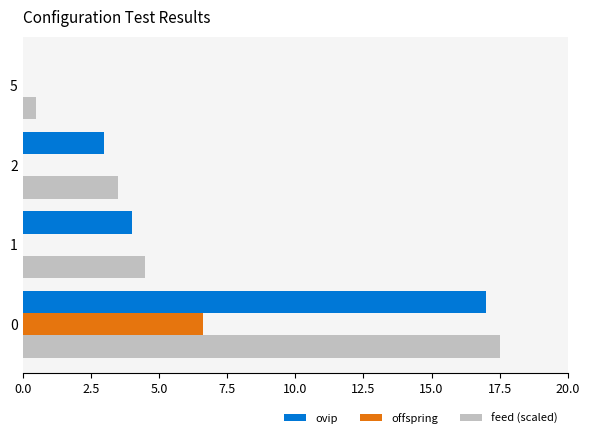

True or false: ovip has a value of 17.0 at 0.

True